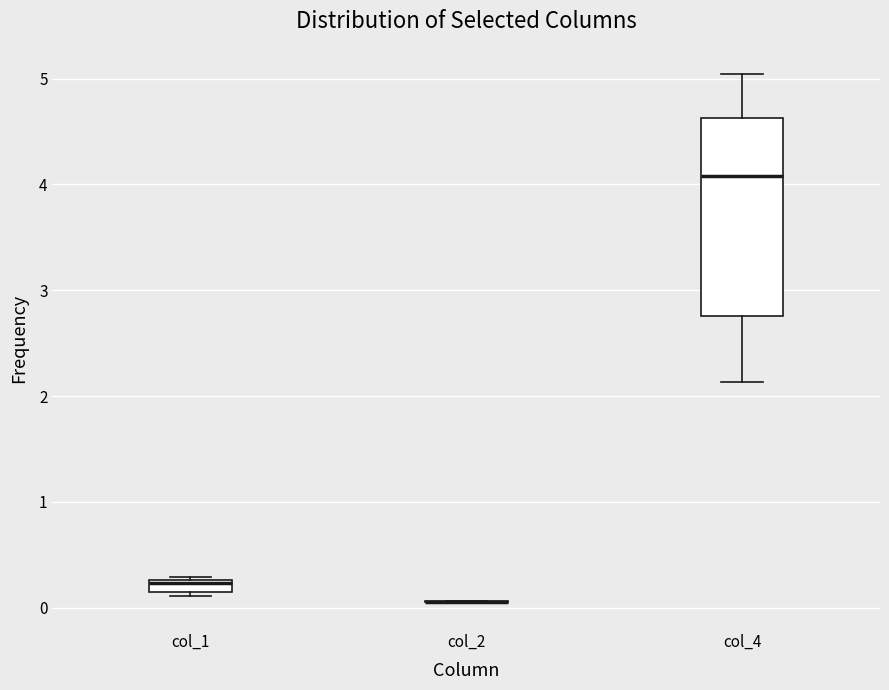

Which box is the tallest, from its lower edge to its upper edge?

col_4